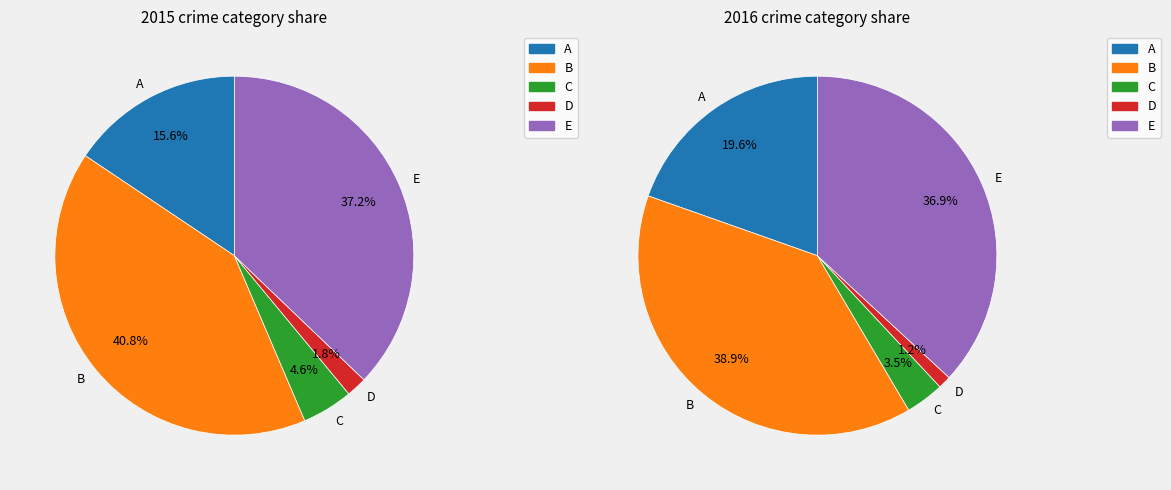

Is it true that Homicide is 11% of the pie?

False